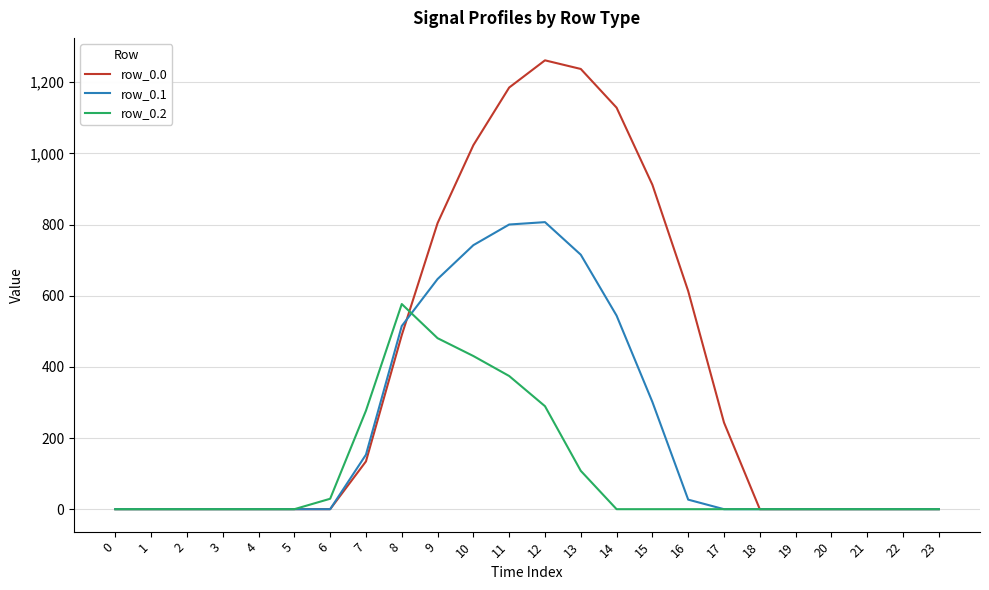

Reading left to right, what are all the values shown in this chart?

row_0.0: 0=0.0	1=0.0	2=0.0	3=0.0	4=0.0	5=0.0	6=0.0	7=134.3	8=489.3	9=804.0	10=1023.2	11=1185.2	12=1261.6	13=1237.4	14=1128.6	15=911.8	16=613.0	17=243.5	18=0.0	19=0.0	20=0.0	21=0.0	22=0.0	23=0.0
row_0.1: 0=0.0	1=0.0	2=0.0	3=0.0	4=0.0	5=0.0	6=0.0	7=153.2	8=514.8	9=646.9	10=742.1	11=800.2	12=806.9	13=715.3	14=544.1	15=301.4	16=26.8	17=0.0	18=0.0	19=0.0	20=0.0	21=0.0	22=0.0	23=0.0
row_0.2: 0=0.0	1=0.0	2=0.0	3=0.0	4=0.0	5=0.0	6=29.3	7=276.9	8=576.6	9=480.7	10=430.5	11=374.4	12=289.5	13=107.8	14=0.0	15=0.0	16=0.0	17=0.0	18=0.0	19=0.0	20=0.0	21=0.0	22=0.0	23=0.0